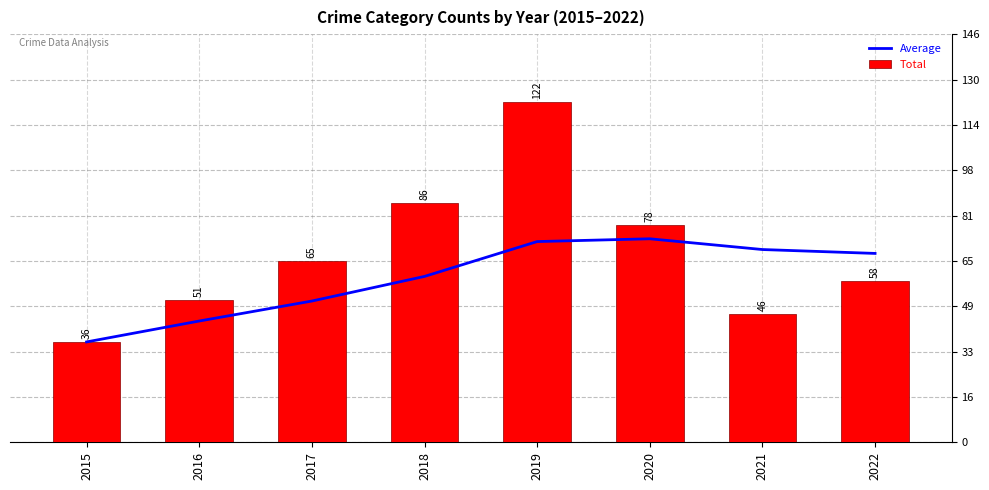

How many data points in Total are less than 65?

4